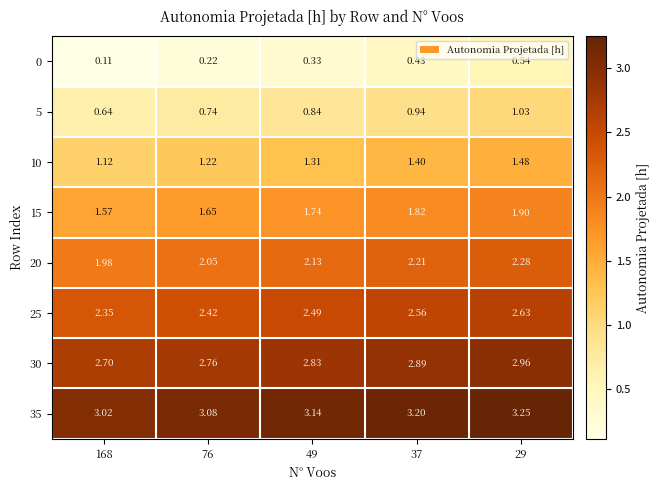

Is the value of 0 at 49 greater than the value of 25 at 168?

No